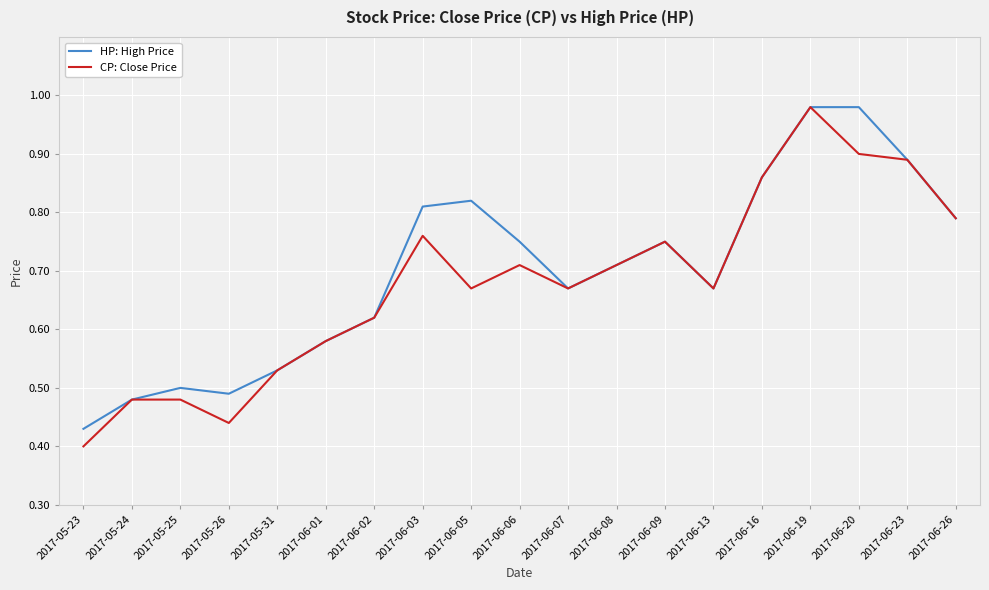

Between 2017-05-25 and 2017-06-05, which series saw the biggest shift?

HP: High Price